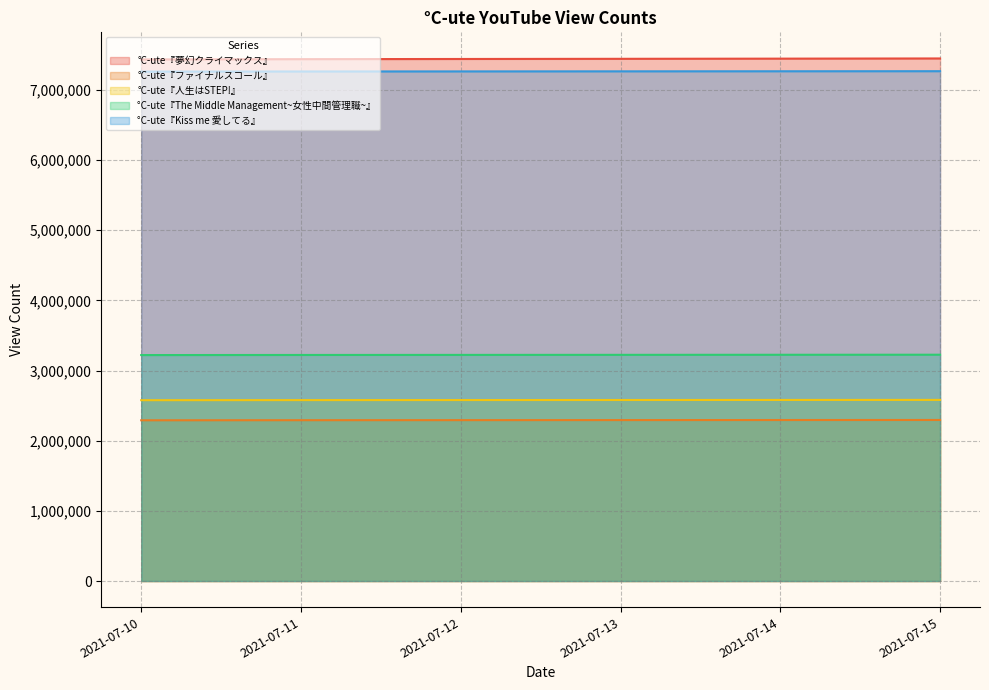

True or false: °C-ute『Kiss me 愛してる』 has more than 1 interior local peaks.

False